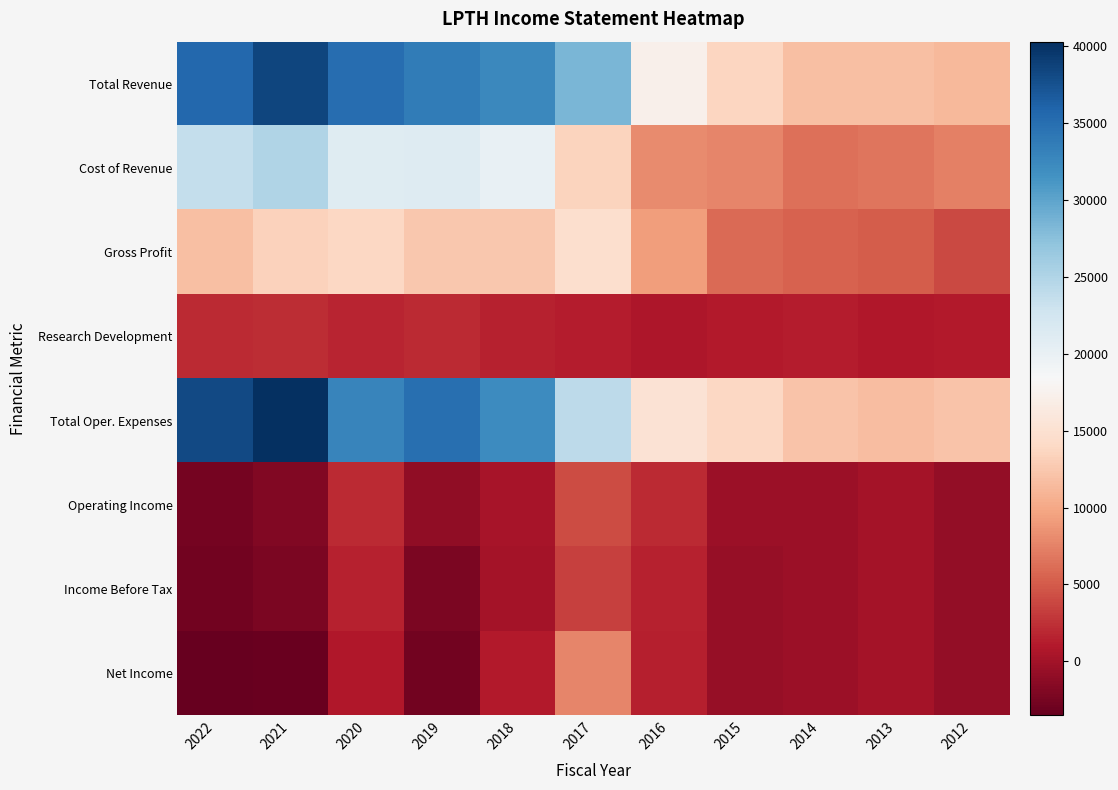

Rank the series by their maximum value, from highest to lowest.

Total Oper. Expenses, Total Revenue, Cost of Revenue, Gross Profit, Net Income, Operating Income, Income Before Tax, Research Development